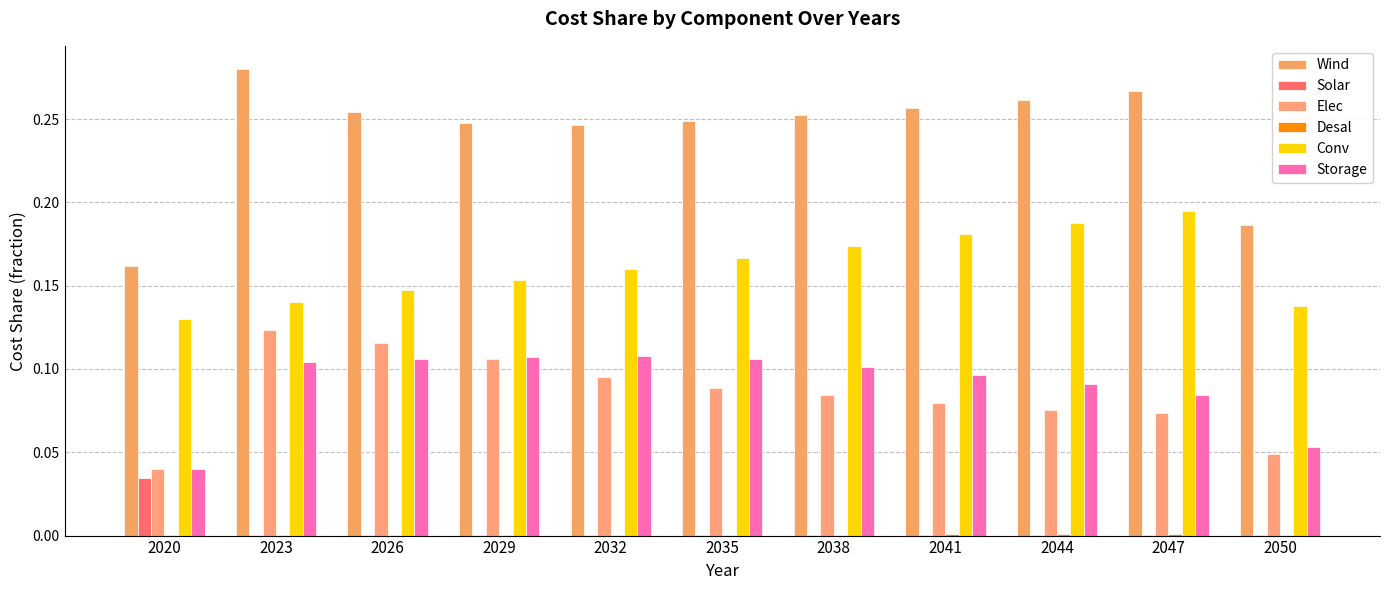

What is the difference between the maximum and second lowest values in the Storage series?

0.1